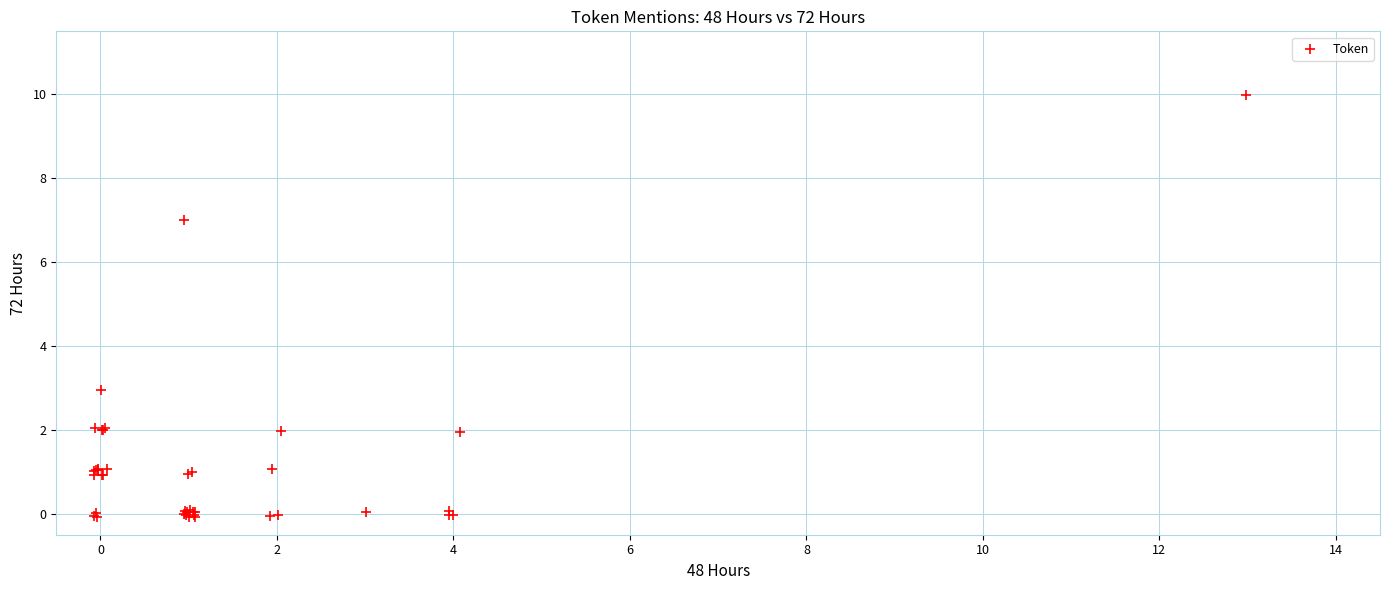

What Y value in the scatter plot is closest to 4?

2.9